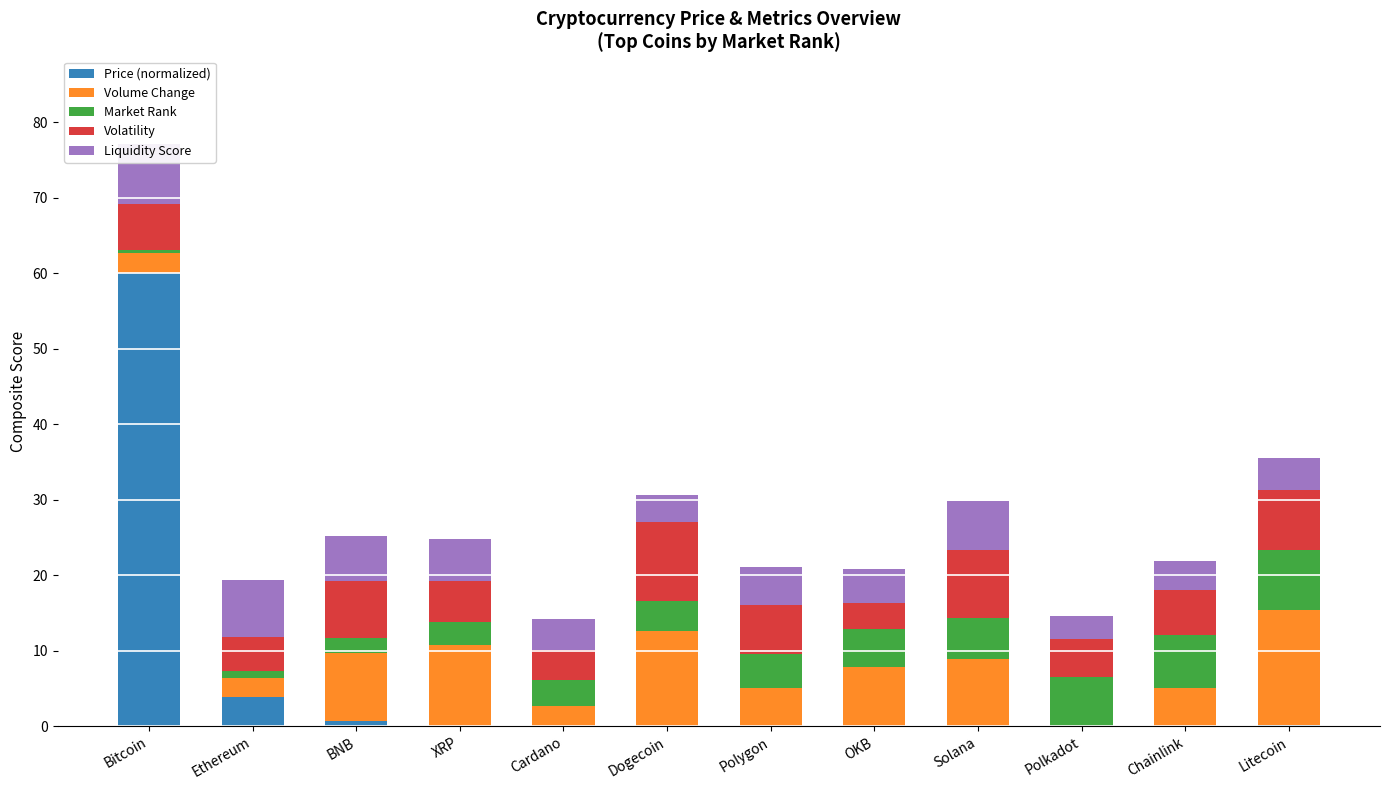

At which label is Price (normalized) closest to 30?

Ethereum